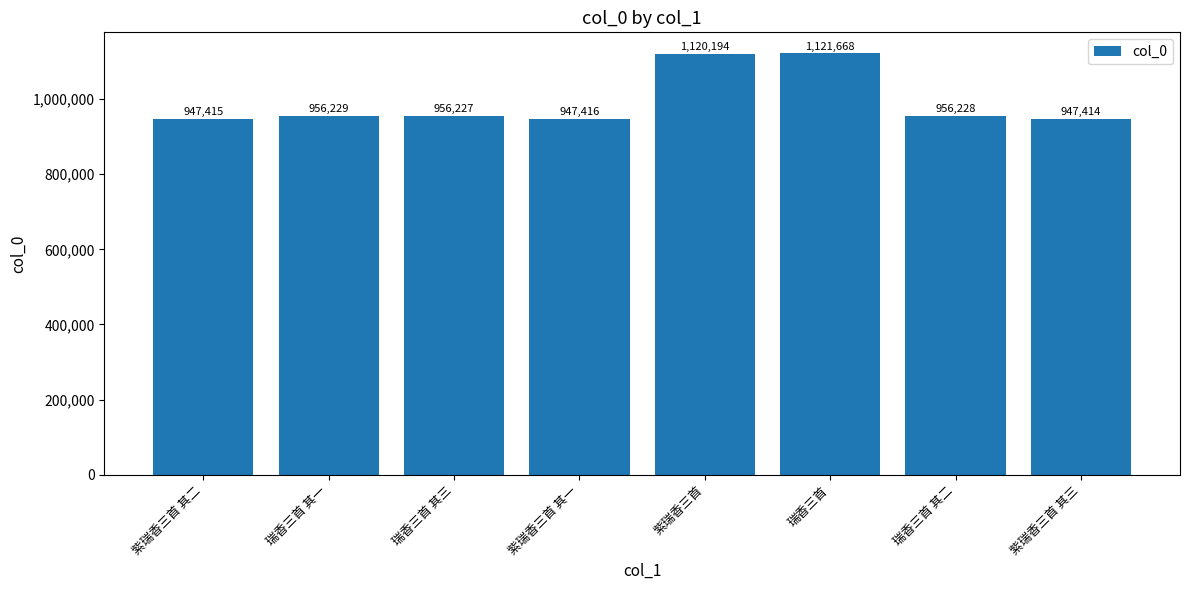

Is it true that the value at 紫瑞香三首 其一 is 1684539?

False